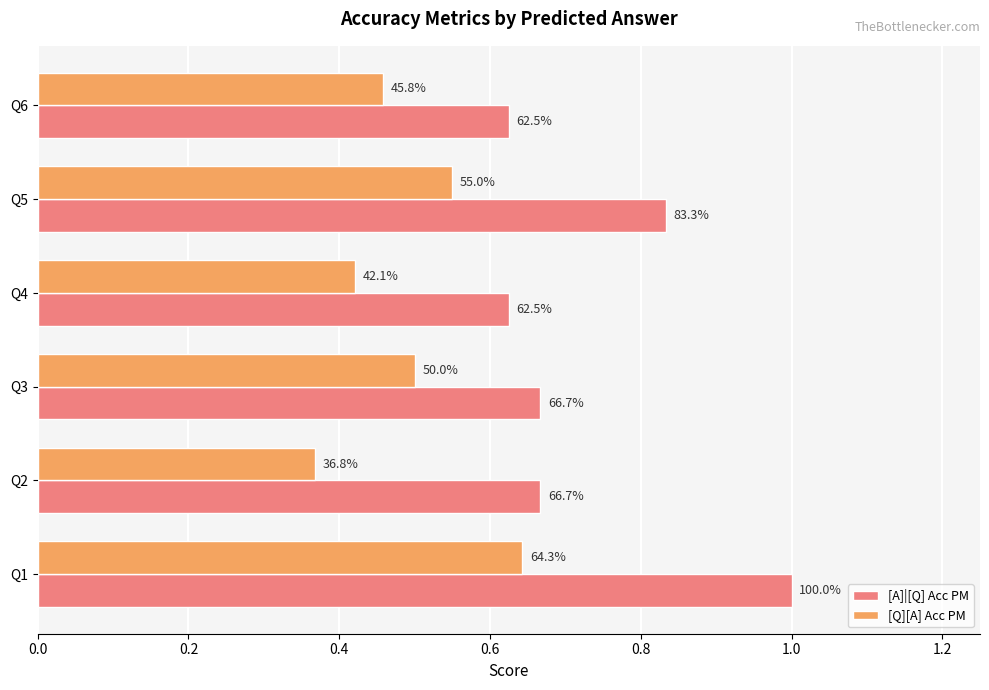

What are all the series names shown in the legend?

[A]|[Q] Acc PM, [Q][A] Acc PM